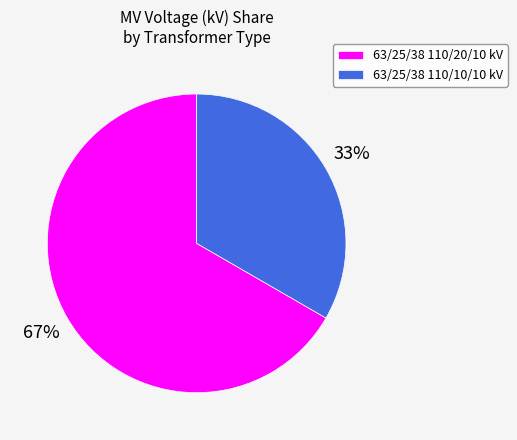

Is the sum of 63/25/38 110/10/10 kV and 63/25/38 110/20/10 kV greater than half?

Yes